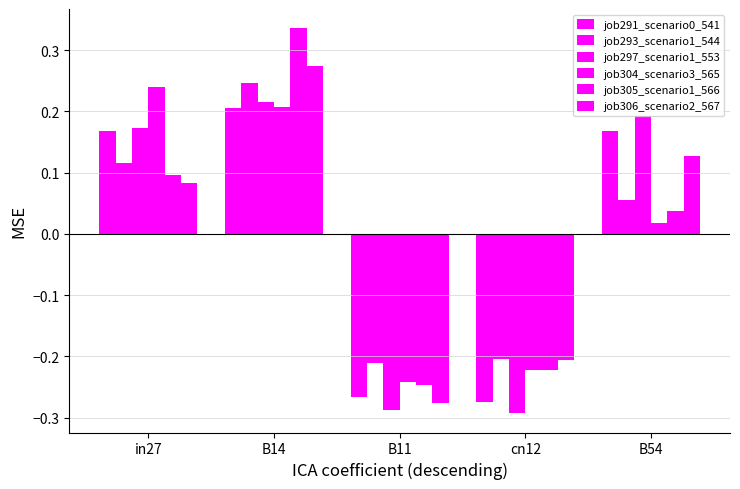

Are the bars horizontal?

No